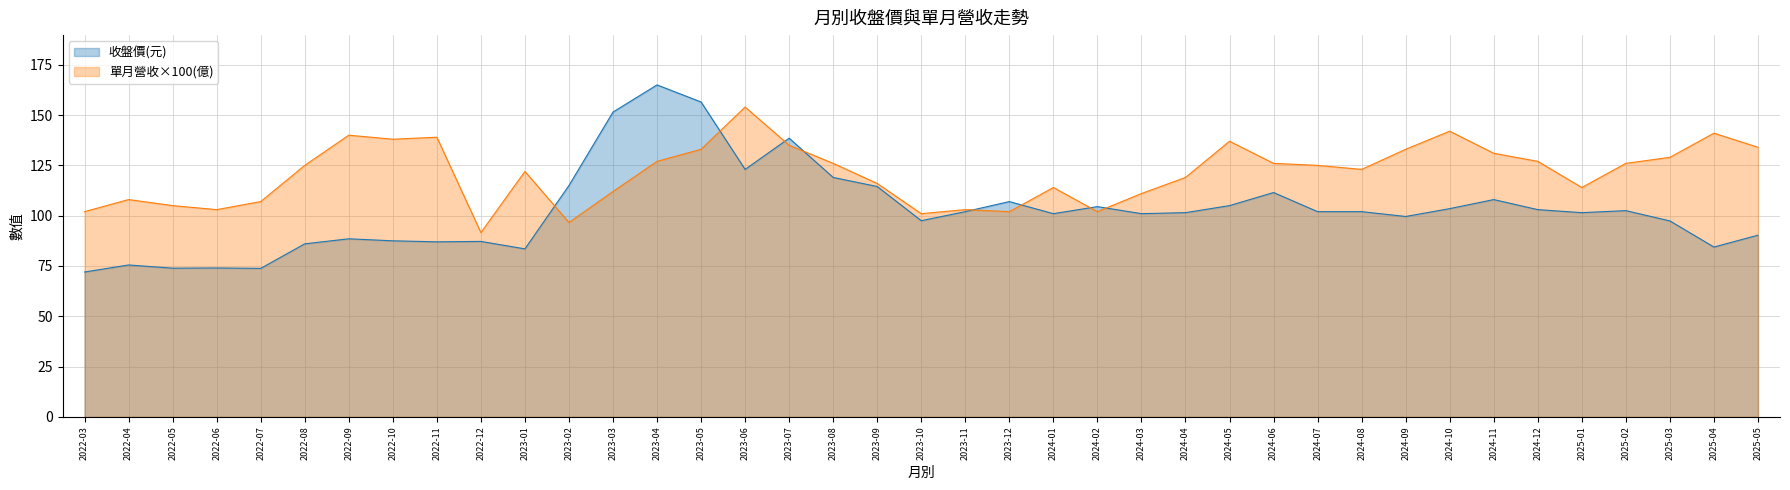

In 單月營收(億), how many points are lower than both neighbors (excluding endpoints)?

9